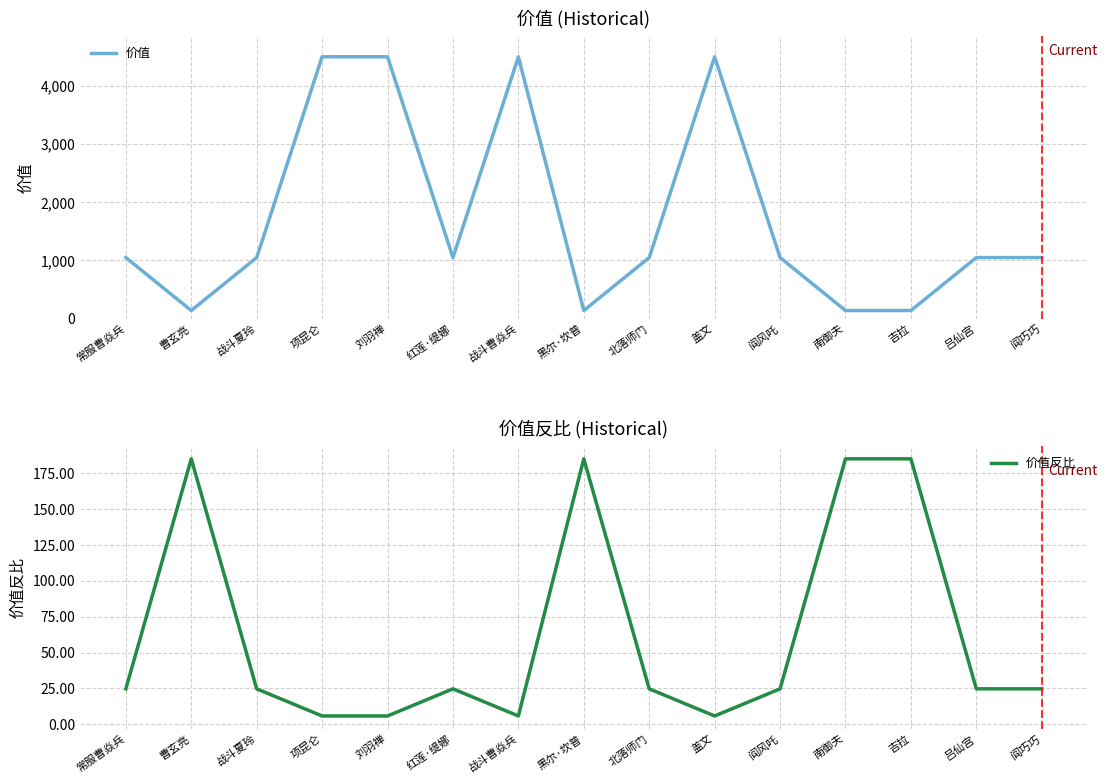

Is it true that 价值反比 equals 5.8 at 盖文?

True